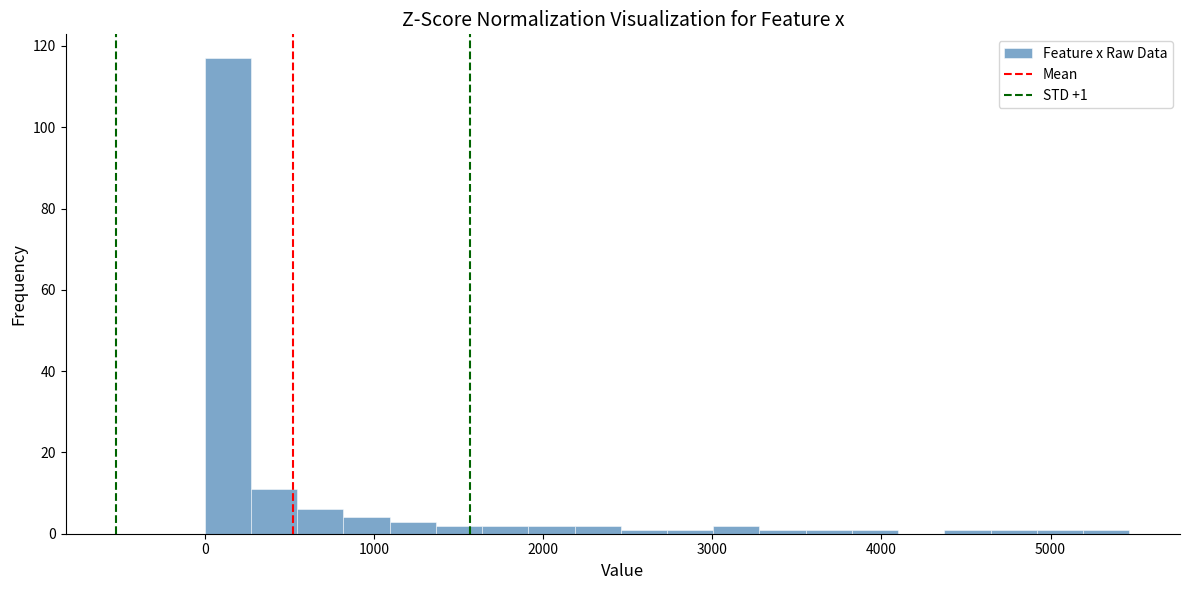

Read against the x-axis, roughly where is the centre of the tallest bar?

100